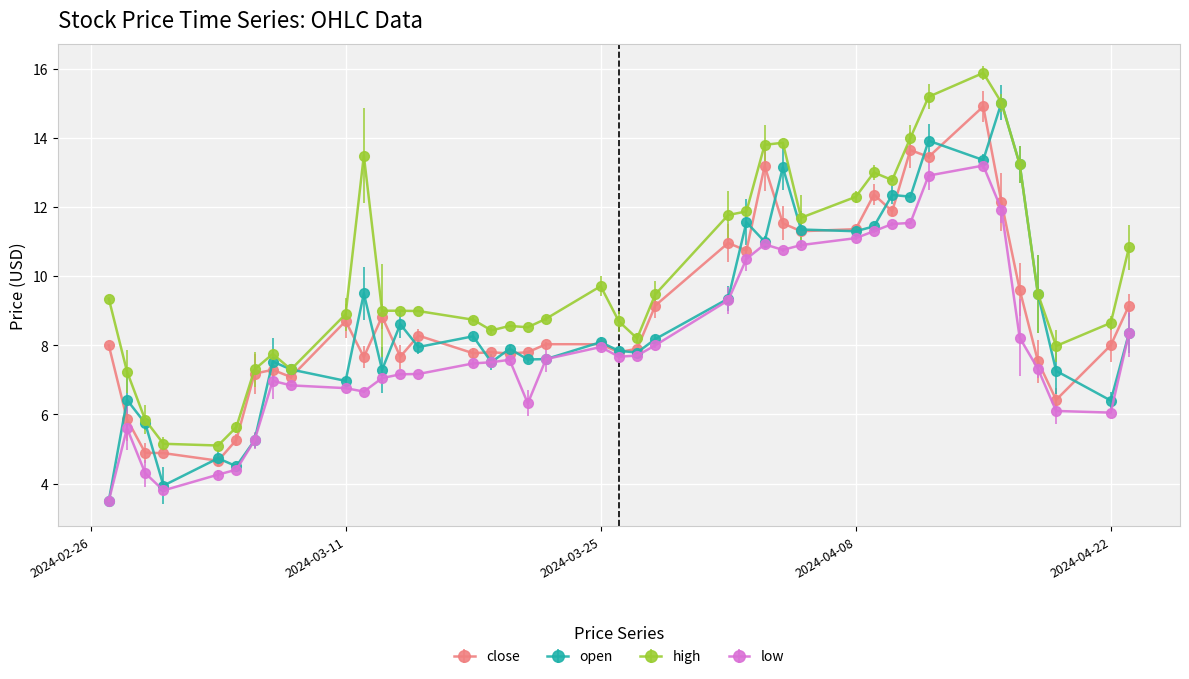

What is the greatest value displayed?

15.9